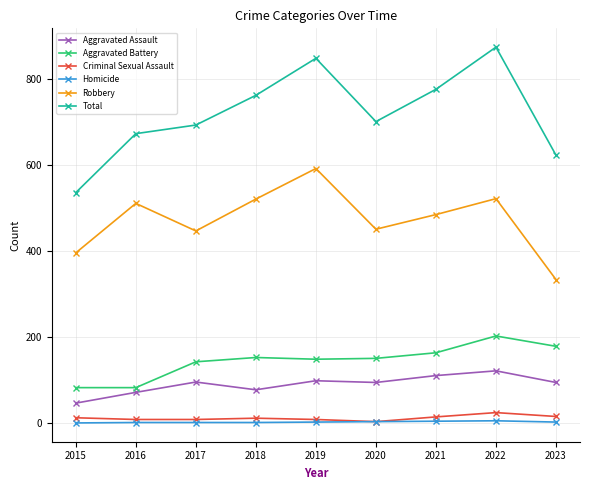

What is the average value of the Robbery series?

472